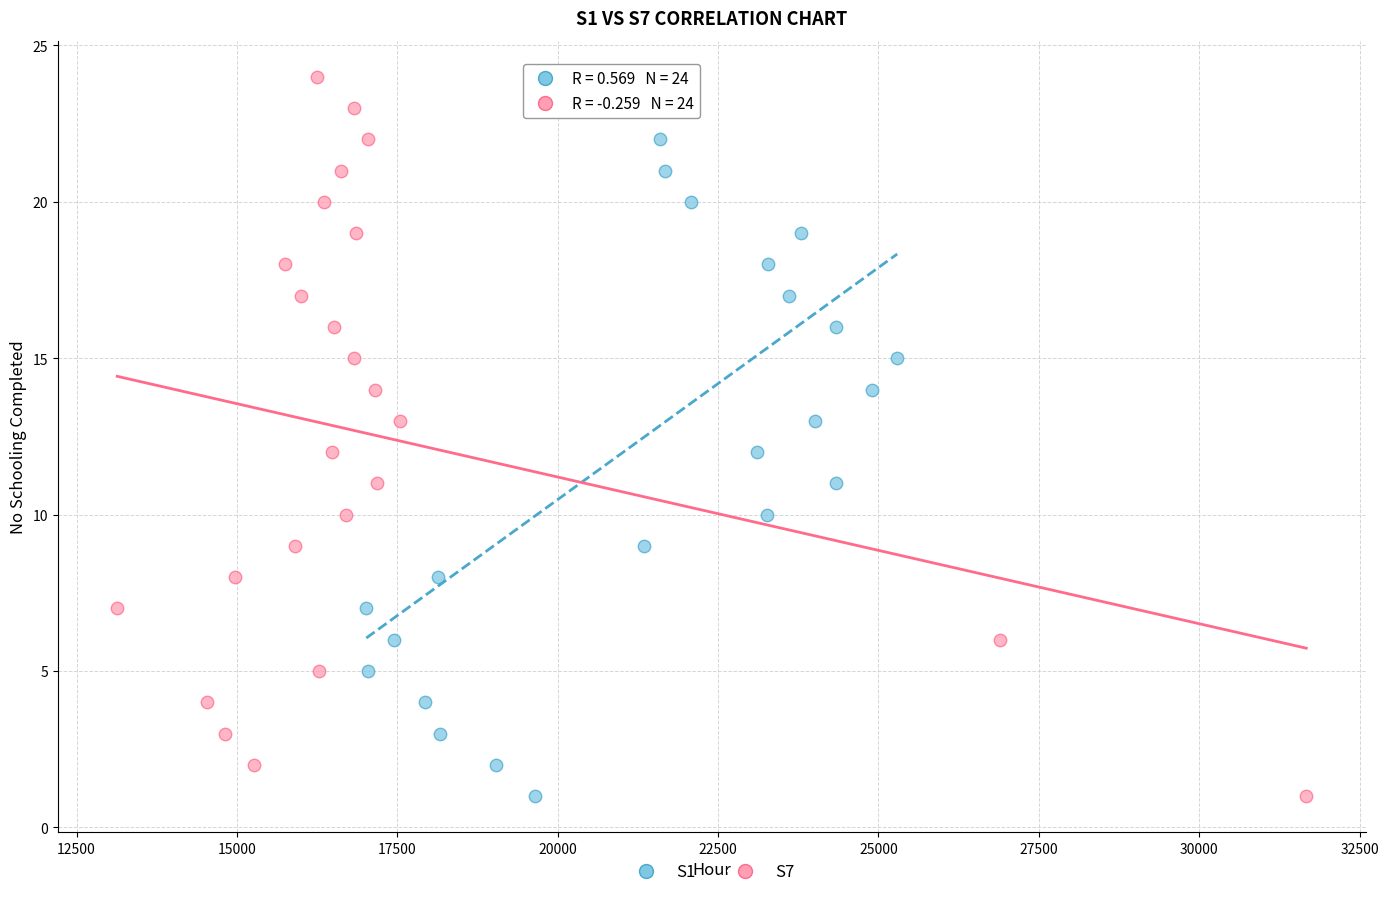

What are all the series names shown in the legend?

S1, S7